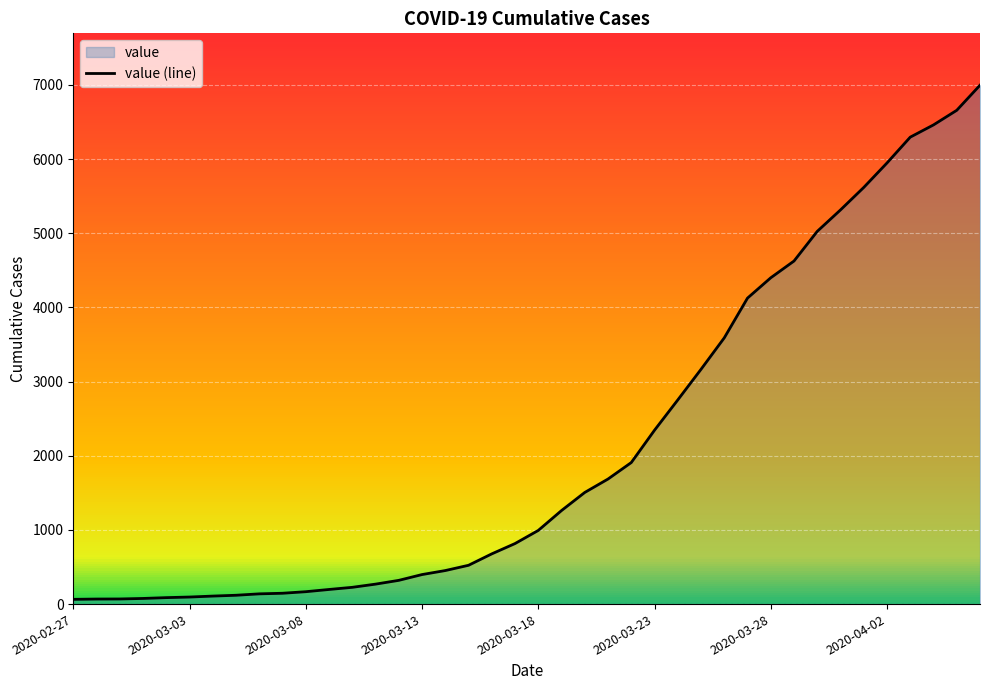

The value of value (line) at 2020-03-28 is 7758. True or false?

False